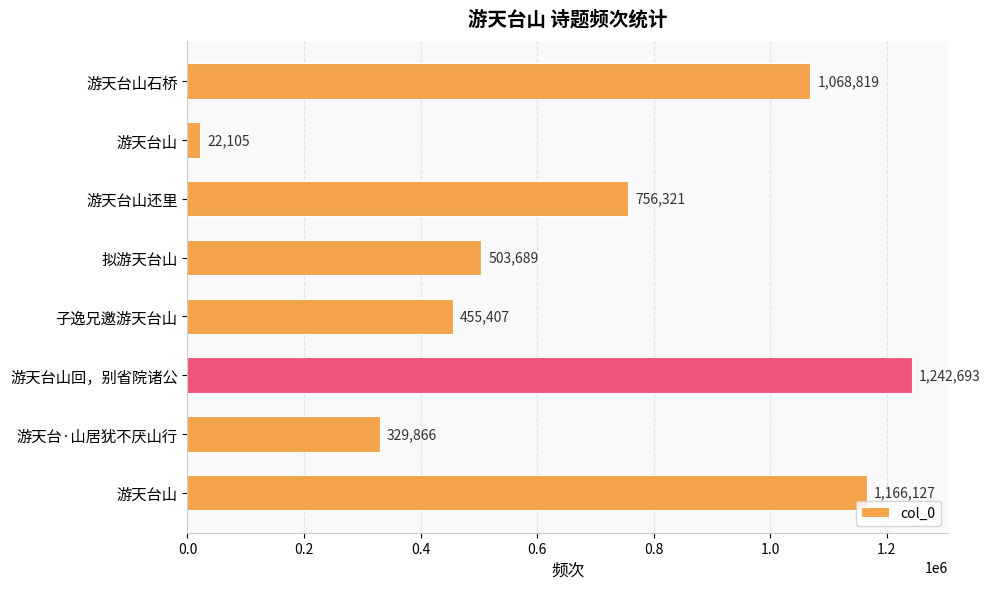

How many data points does each series have?

8